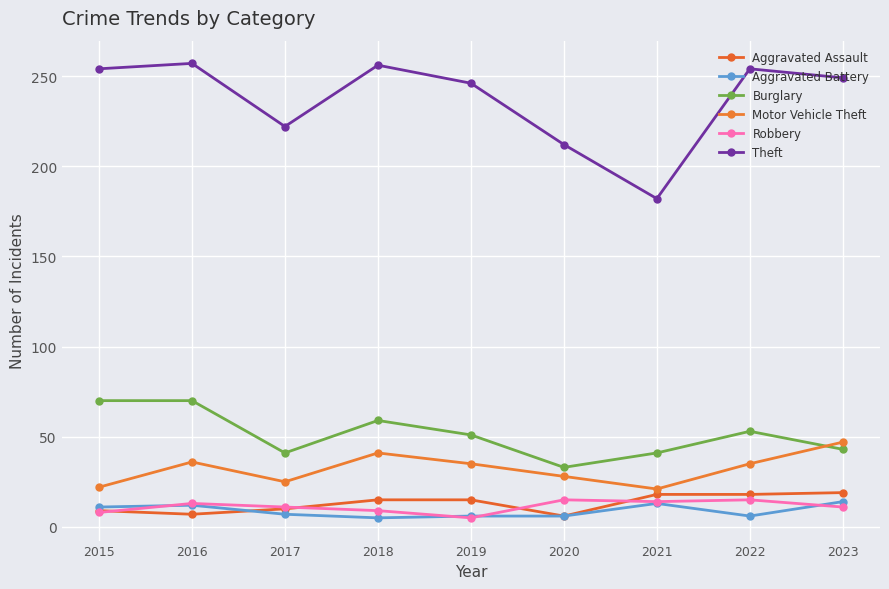

Which series has the largest total across all categories?

Theft